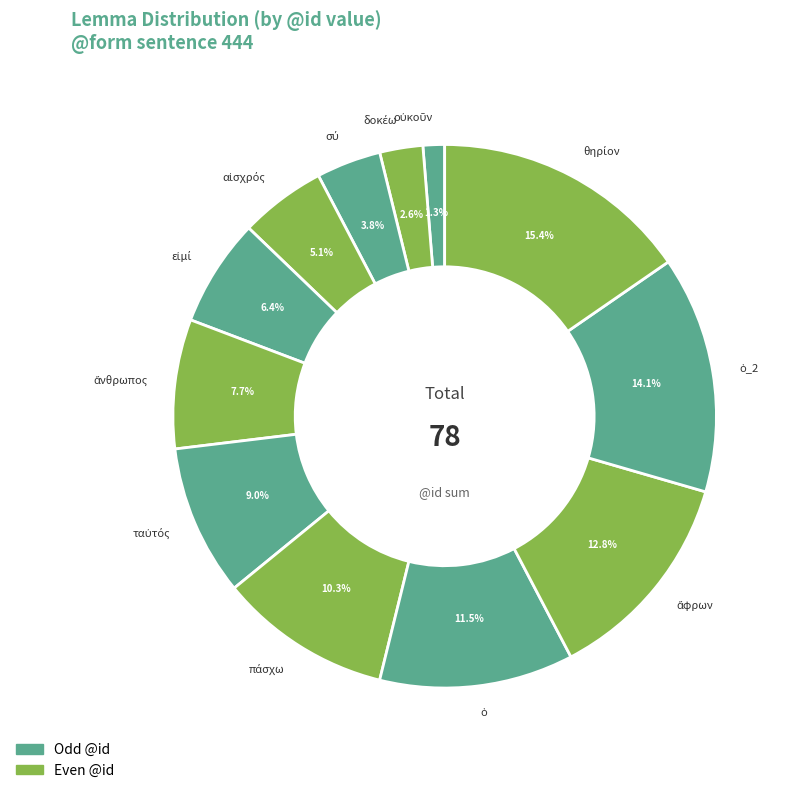

How many segments does this pie chart have?

12